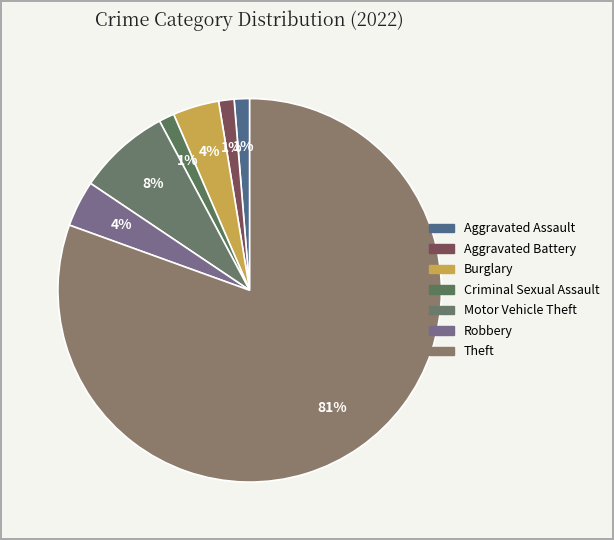

The Burglary slice represents 1% of the pie. True or false?

False